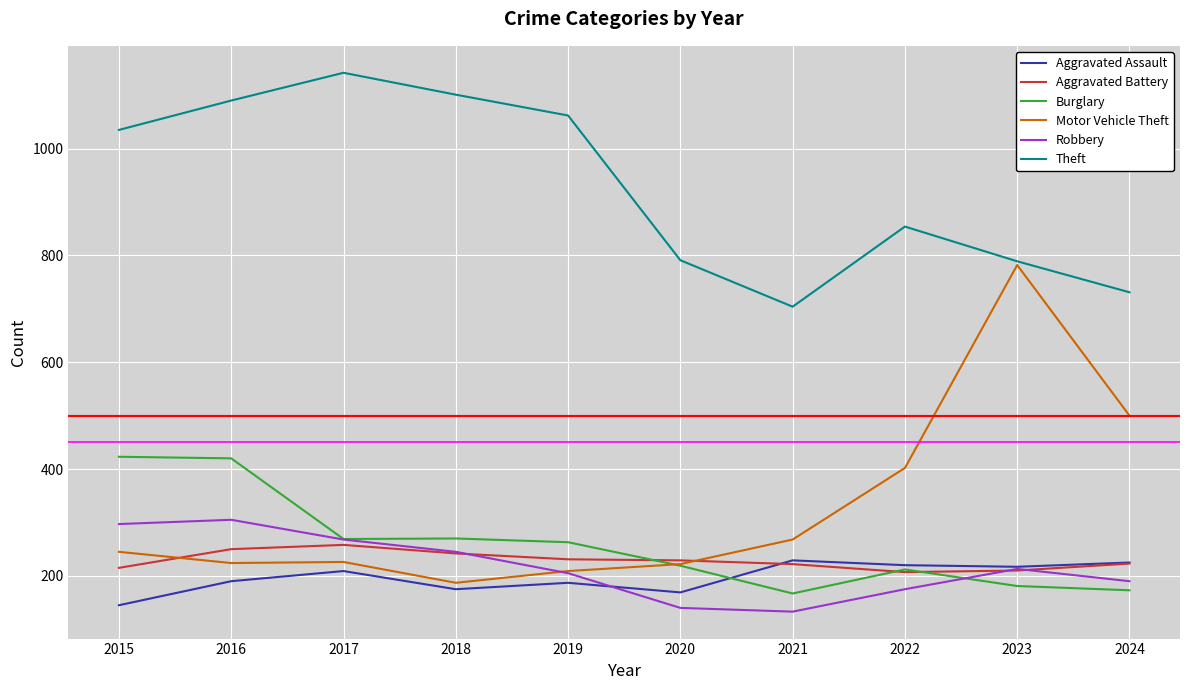

The Motor Vehicle Theft series shows 477 at 2021. True or false?

False